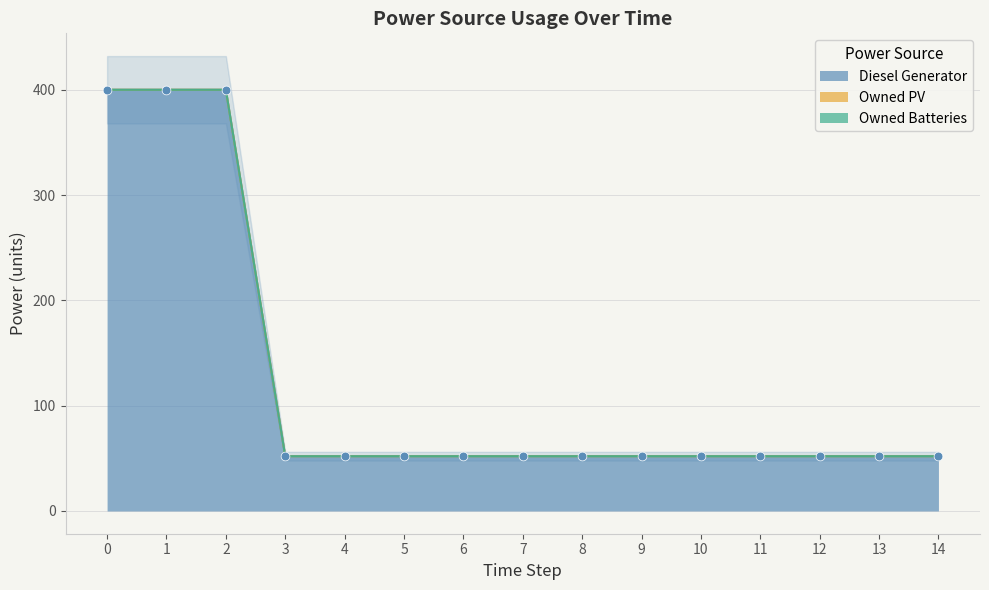

At how many categories does at least one series exceed 71?

3